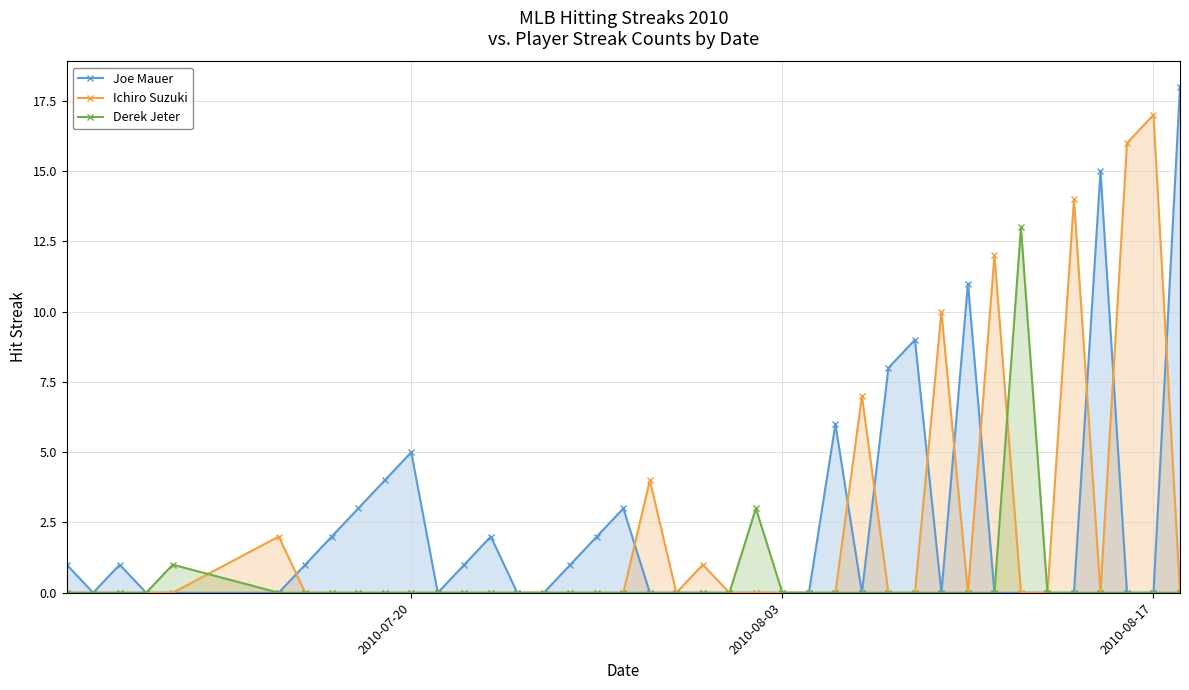

Which series has the largest range (max minus min)?

Joe Mauer